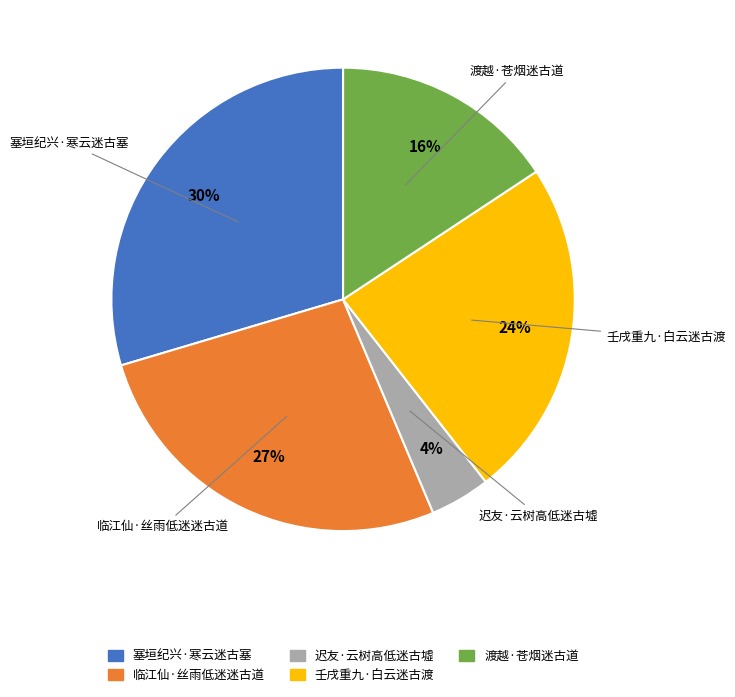

Which has a higher value, 迟友·云树高低迷古墟 or 渡越·苍烟迷古道?

渡越·苍烟迷古道